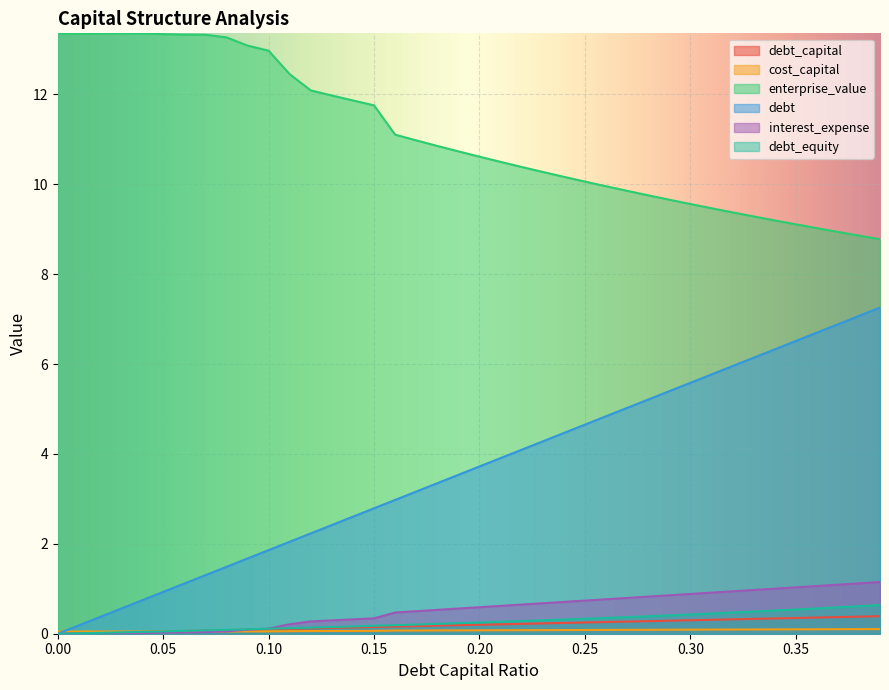

Reading left to right, transcribe all the data shown in this chart.

debt_capital: 0.0=0.0	0.01=0.0	0.02=0.0	0.03=0.0	0.04=0.0	0.05=0.1	0.06=0.1	0.07=0.1	0.08=0.1	0.09=0.1	0.1=0.1	0.11=0.1	0.12=0.1	0.13=0.1	0.14=0.1	0.15=0.1	0.16=0.2	0.17=0.2	0.18=0.2	0.19=0.2	0.2=0.2	0.21=0.2	0.22=0.2	0.23=0.2	0.24=0.2	0.25=0.2	0.26=0.3	0.27=0.3	0.28=0.3	0.29=0.3	0.3=0.3	0.31=0.3	0.32=0.3	0.33=0.3	0.34=0.3	0.35=0.3	0.36=0.4	0.37=0.4	0.38=0.4	0.39=0.4
cost_capital: 0.0=0.0	0.01=0.0	0.02=0.0	0.03=0.0	0.04=0.0	0.05=0.0	0.06=0.0	0.07=0.0	0.08=0.0	0.09=0.1	0.1=0.1	0.11=0.1	0.12=0.1	0.13=0.1	0.14=0.1	0.15=0.1	0.16=0.1	0.17=0.1	0.18=0.1	0.19=0.1	0.2=0.1	0.21=0.1	0.22=0.1	0.23=0.1	0.24=0.1	0.25=0.1	0.26=0.1	0.27=0.1	0.28=0.1	0.29=0.1	0.3=0.1	0.31=0.1	0.32=0.1	0.33=0.1	0.34=0.1	0.35=0.1	0.36=0.1	0.37=0.1	0.38=0.1	0.39=0.1
enterprise_value: 0.0=13.3	0.01=13.4	0.02=13.4	0.03=13.4	0.04=13.4	0.05=13.3	0.06=13.3	0.07=13.3	0.08=13.3	0.09=13.1	0.1=13.0	0.11=12.5	0.12=12.1	0.13=12.0	0.14=11.9	0.15=11.8	0.16=11.1	0.17=11.0	0.18=10.9	0.19=10.7	0.2=10.6	0.21=10.5	0.22=10.4	0.23=10.3	0.24=10.2	0.25=10.1	0.26=10.0	0.27=9.9	0.28=9.8	0.29=9.7	0.3=9.6	0.31=9.5	0.32=9.4	0.33=9.3	0.34=9.2	0.35=9.1	0.36=9.0	0.37=8.9	0.38=8.9	0.39=8.8
debt: 0.0=0.0	0.01=0.2	0.02=0.4	0.03=0.6	0.04=0.7	0.05=0.9	0.06=1.1	0.07=1.3	0.08=1.5	0.09=1.7	0.1=1.9	0.11=2.0	0.12=2.2	0.13=2.4	0.14=2.6	0.15=2.8	0.16=3.0	0.17=3.2	0.18=3.3	0.19=3.5	0.2=3.7	0.21=3.9	0.22=4.1	0.23=4.3	0.24=4.5	0.25=4.7	0.26=4.8	0.27=5.0	0.28=5.2	0.29=5.4	0.3=5.6	0.31=5.8	0.32=6.0	0.33=6.1	0.34=6.3	0.35=6.5	0.36=6.7	0.37=6.9	0.38=7.1	0.39=7.3
interest_expense: 0.0=0.0	0.01=0.0	0.02=0.0	0.03=0.0	0.04=0.0	0.05=0.0	0.06=0.0	0.07=0.0	0.08=0.1	0.09=0.1	0.1=0.1	0.11=0.2	0.12=0.3	0.13=0.3	0.14=0.3	0.15=0.3	0.16=0.5	0.17=0.5	0.18=0.5	0.19=0.6	0.2=0.6	0.21=0.6	0.22=0.6	0.23=0.7	0.24=0.7	0.25=0.7	0.26=0.8	0.27=0.8	0.28=0.8	0.29=0.9	0.3=0.9	0.31=0.9	0.32=0.9	0.33=1.0	0.34=1.0	0.35=1.0	0.36=1.1	0.37=1.1	0.38=1.1	0.39=1.2
debt_equity: 0.0=0.0	0.01=0.0	0.02=0.0	0.03=0.0	0.04=0.0	0.05=0.1	0.06=0.1	0.07=0.1	0.08=0.1	0.09=0.1	0.1=0.1	0.11=0.1	0.12=0.1	0.13=0.1	0.14=0.2	0.15=0.2	0.16=0.2	0.17=0.2	0.18=0.2	0.19=0.2	0.2=0.2	0.21=0.3	0.22=0.3	0.23=0.3	0.24=0.3	0.25=0.3	0.26=0.4	0.27=0.4	0.28=0.4	0.29=0.4	0.3=0.4	0.31=0.4	0.32=0.5	0.33=0.5	0.34=0.5	0.35=0.5	0.36=0.6	0.37=0.6	0.38=0.6	0.39=0.6